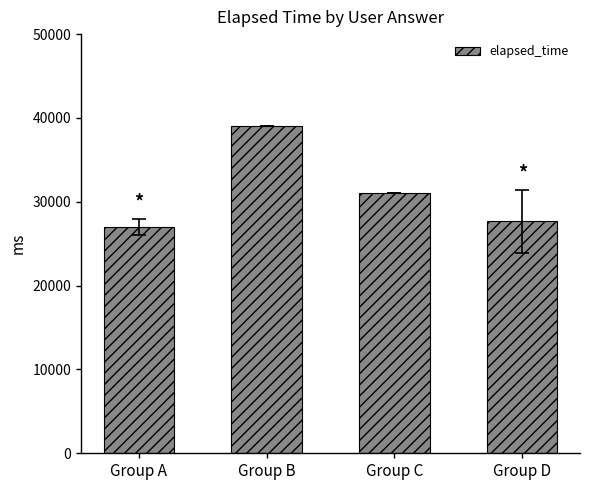

What is the ratio of the value at Group D to the value at Group A?

1.0